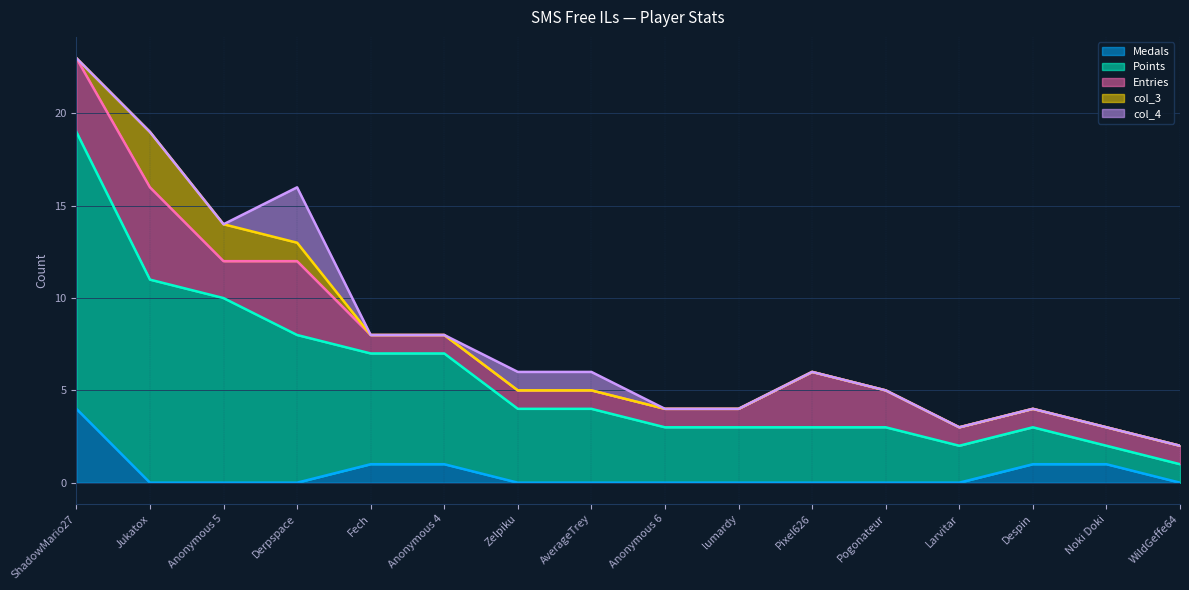

Which category has the highest value in the col_3 series?

Jukatox